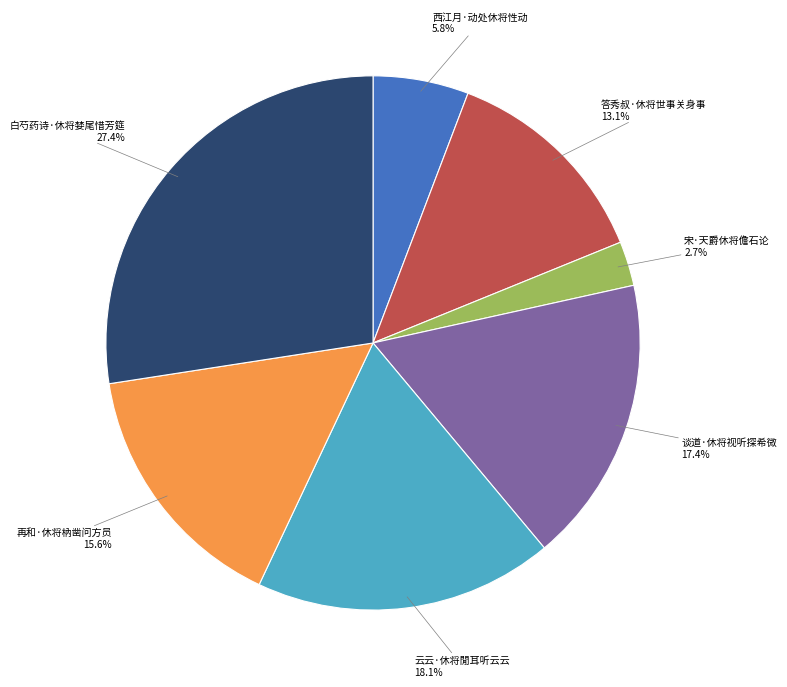

Count the number of slices in the pie.

7